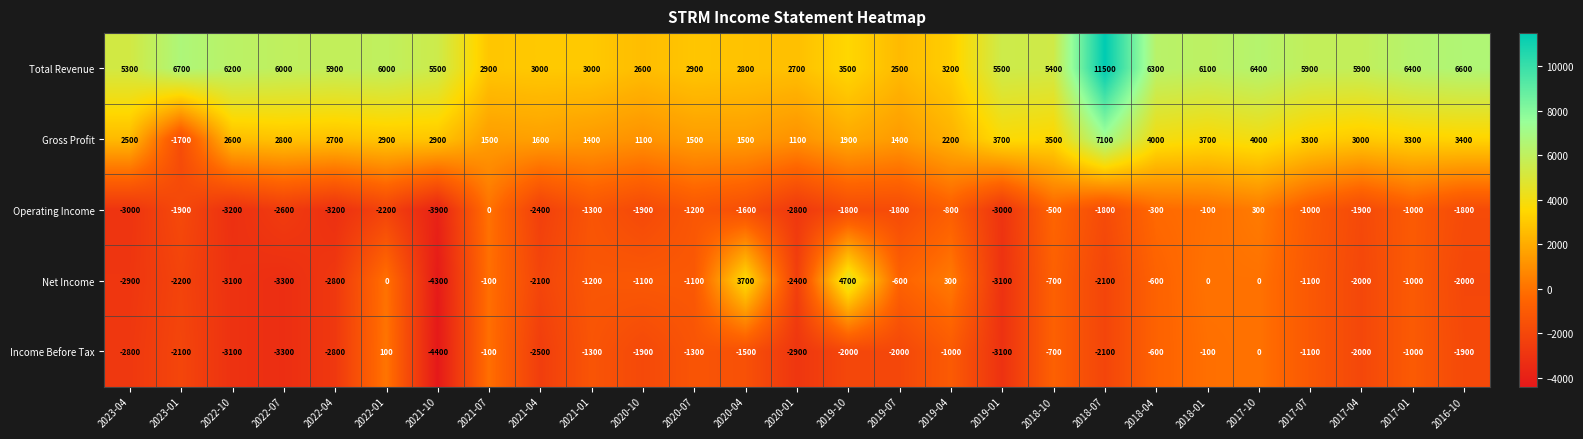

Which category has the highest value across all series?

2018-07